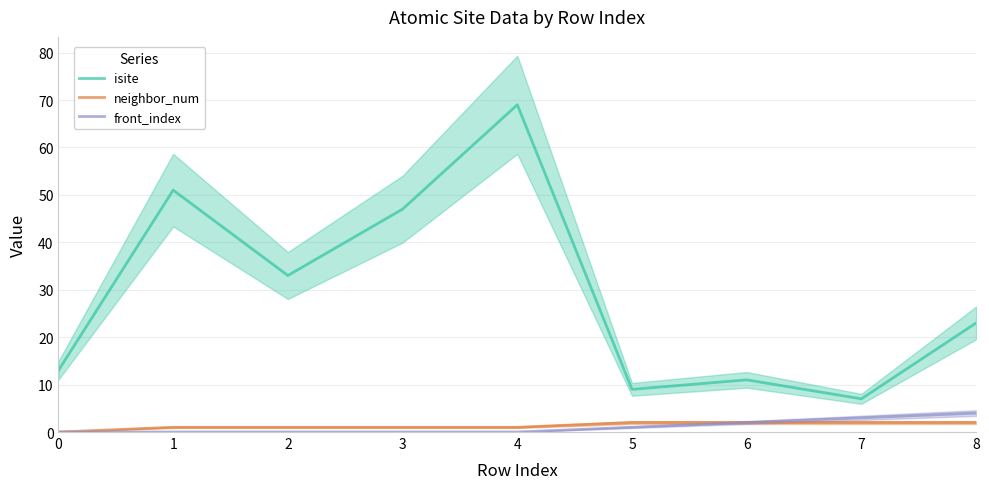

How many categories are shown in the chart?

9